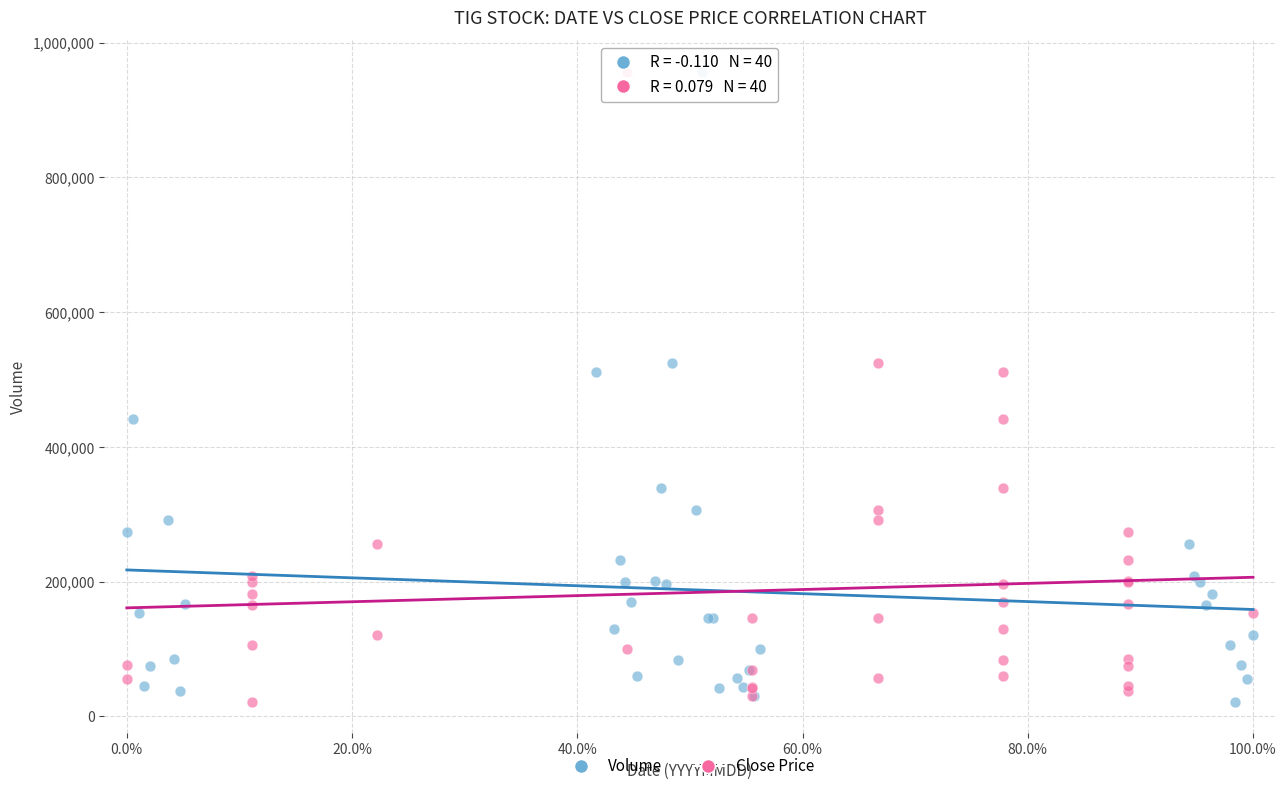

What are all the series names shown in the legend?

Volume, Close Price